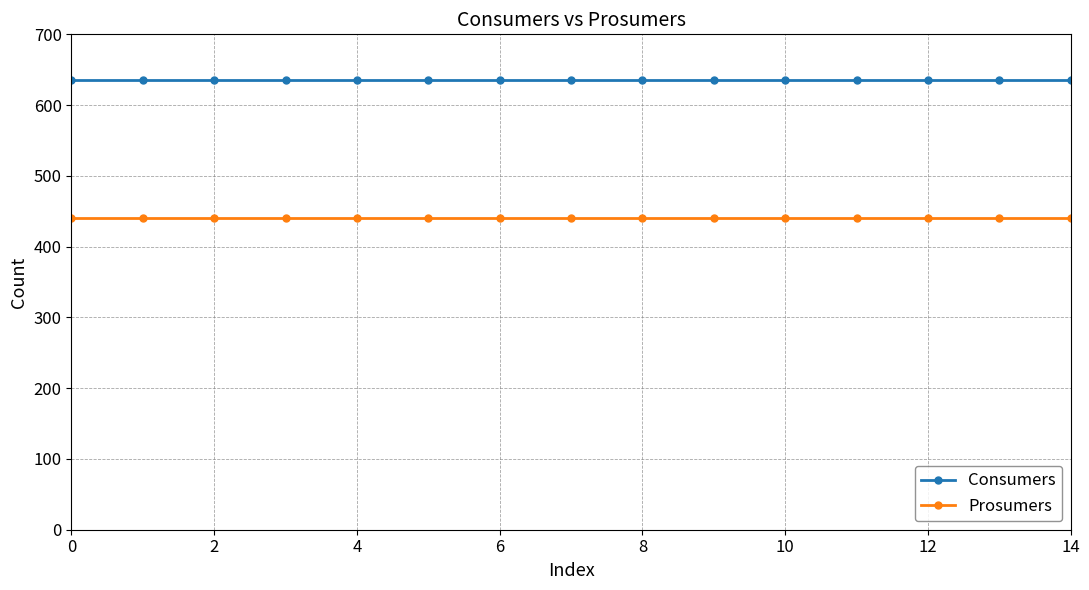

What is the maximum value shown in the chart?

635